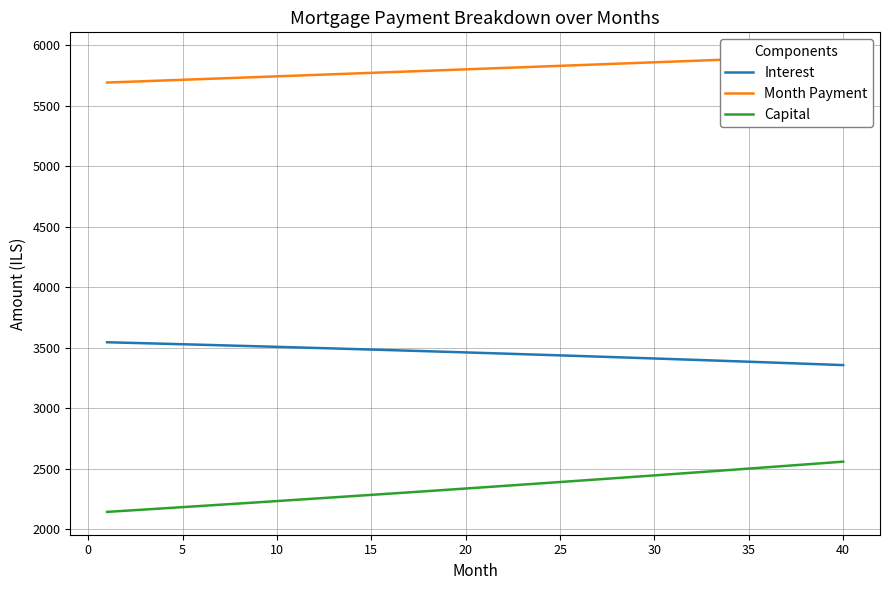

True or false: Month Payment and Capital cross at least once.

False